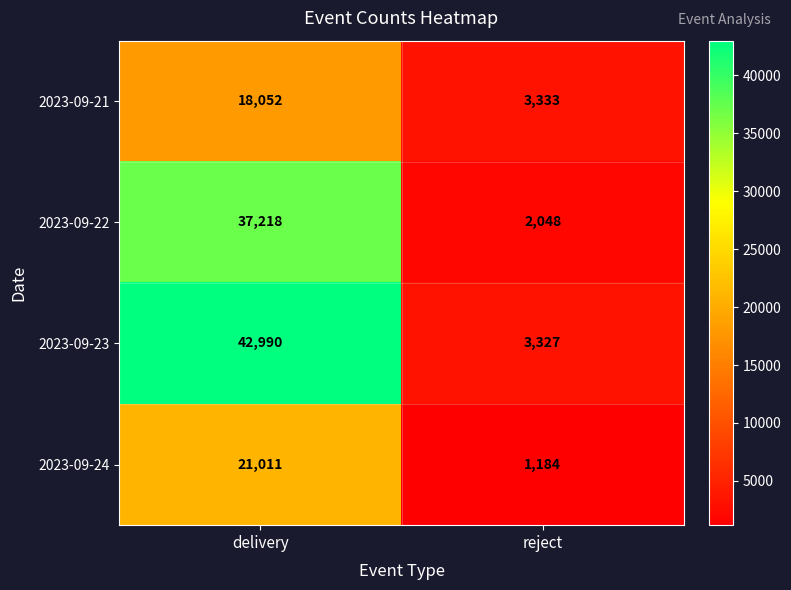

Where is 2023-09-21 nearest to the value 10692?

reject